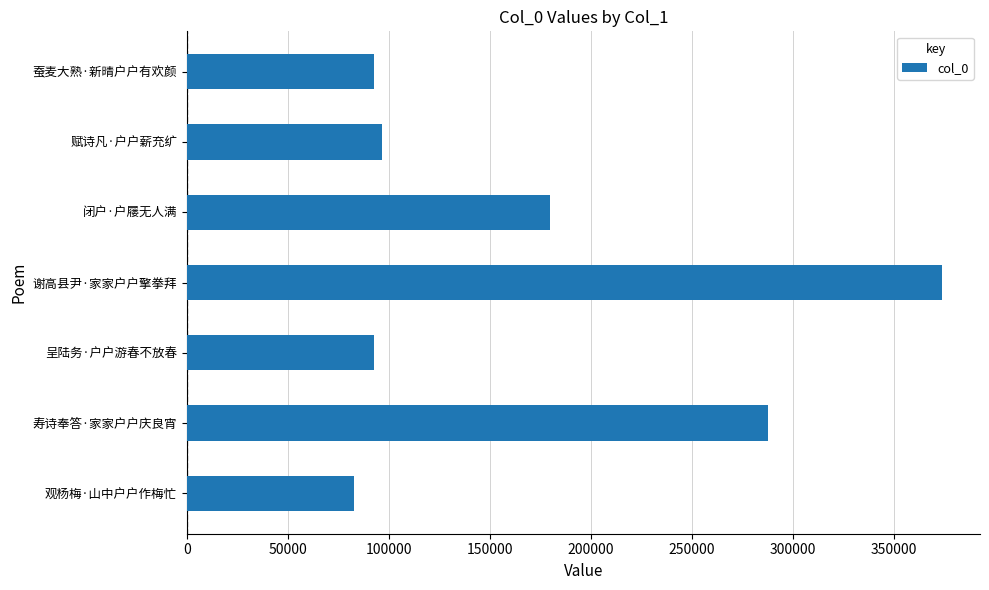

What is the smallest value displayed?

82627